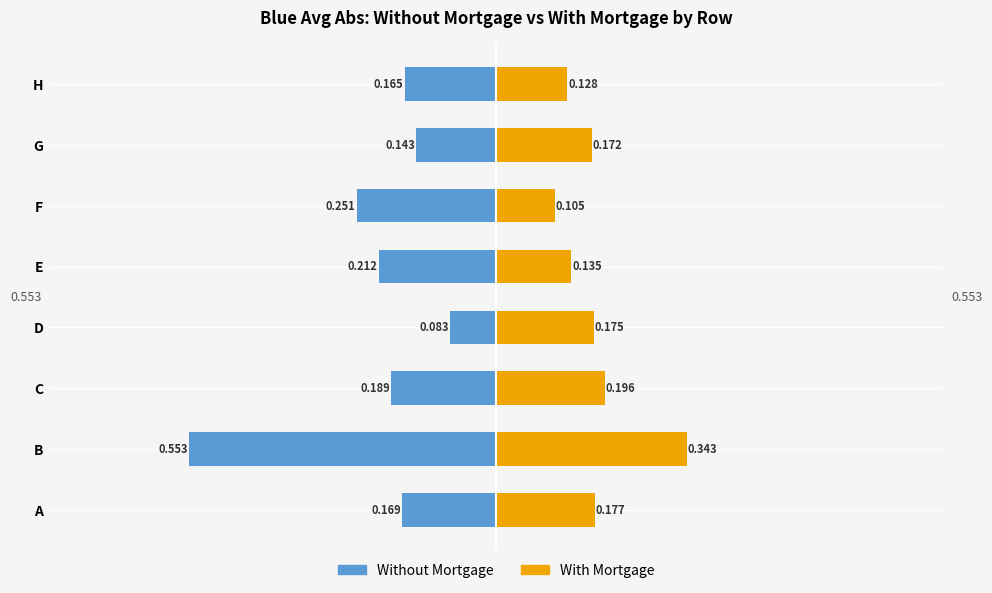

What is the difference between the second highest and second lowest values in the Without Mortgage series?

0.1